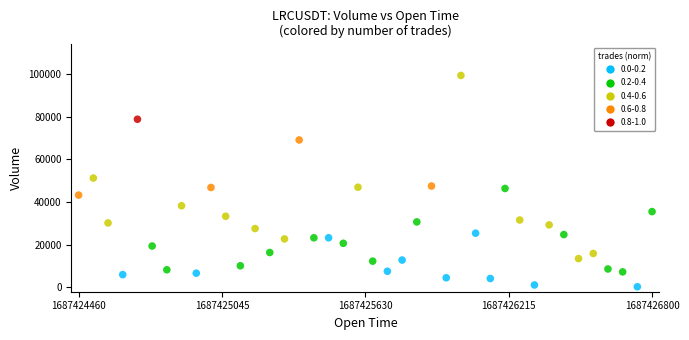

What is the range of X values (max minus min)?

2340000